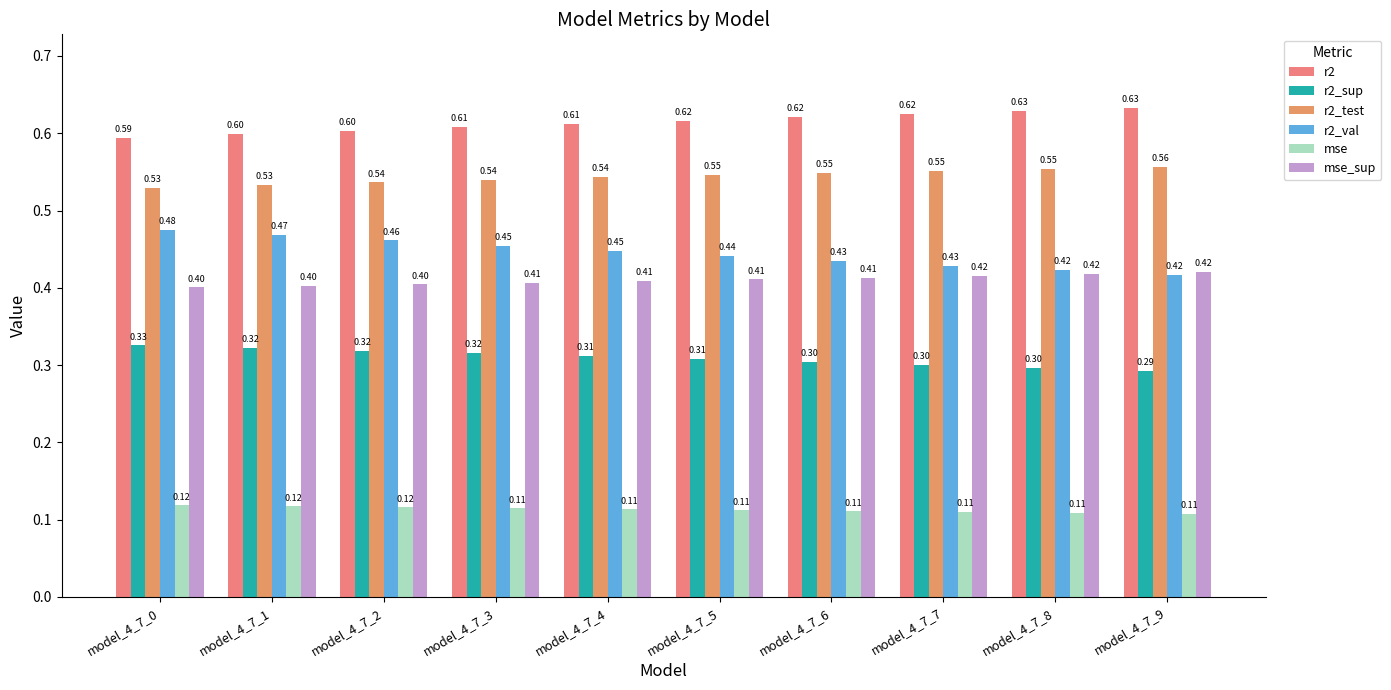

How many bars are there in total?

60